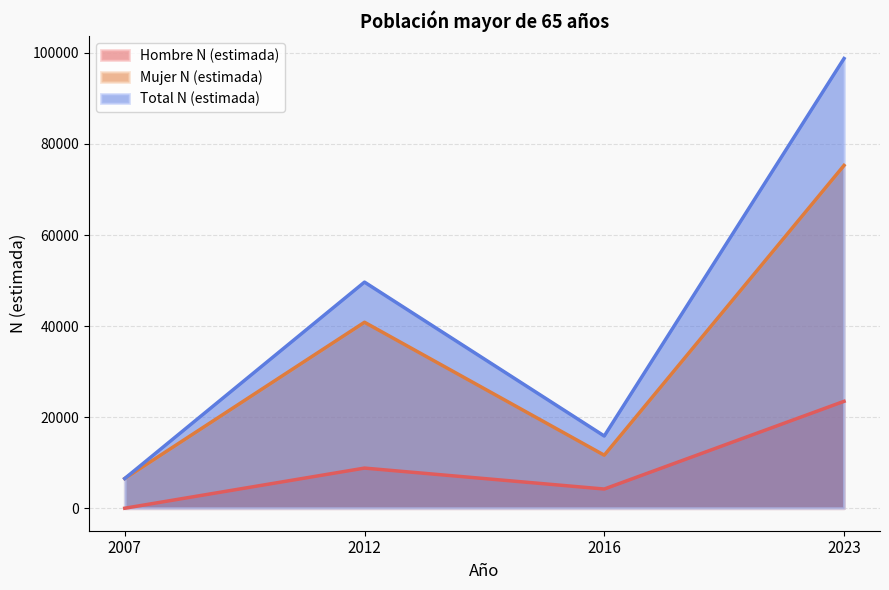

Does the chart have visible grid lines?

Yes